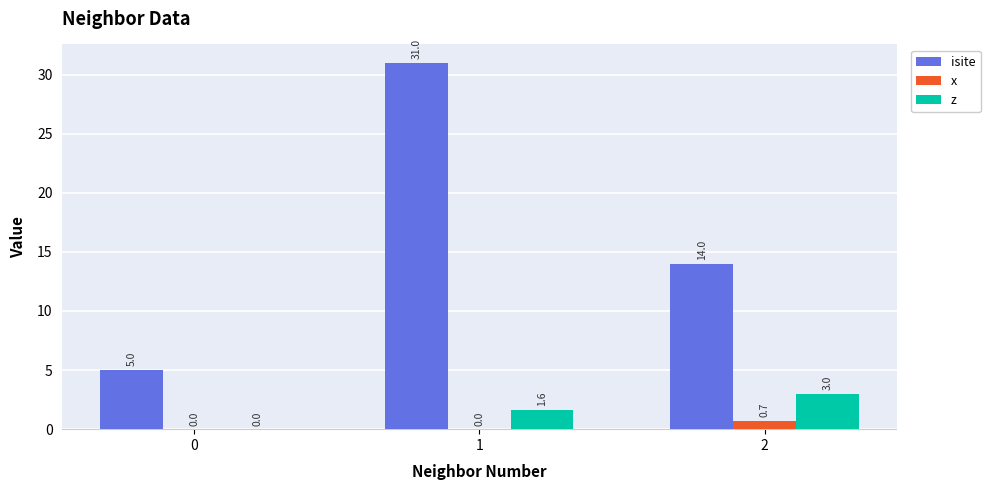

Which series changed the most between 0 and 2?

isite